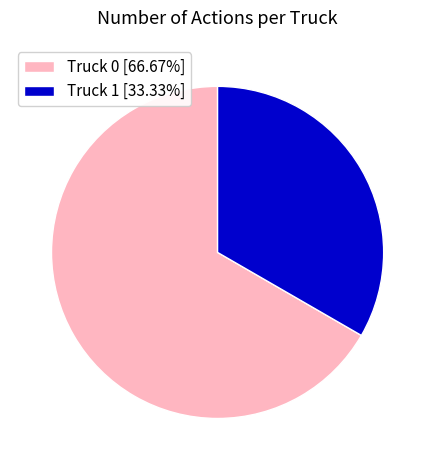

Do Truck 1 [33.33%] and Truck 0 [66.67%] together represent more than half of the pie?

Yes